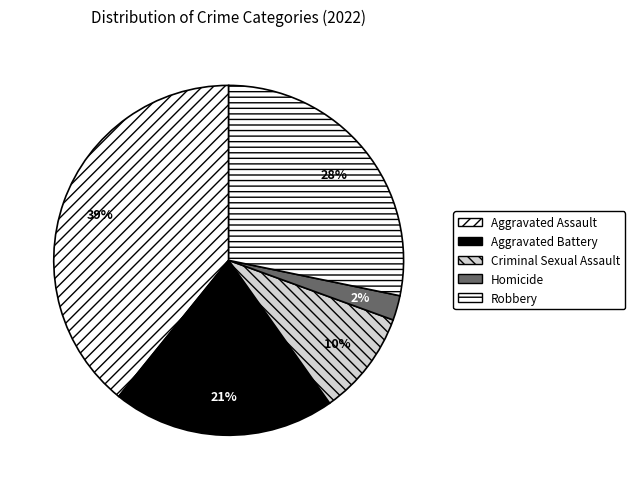

To the nearest percent, what is the difference between the largest and smallest slice percentages?

37%